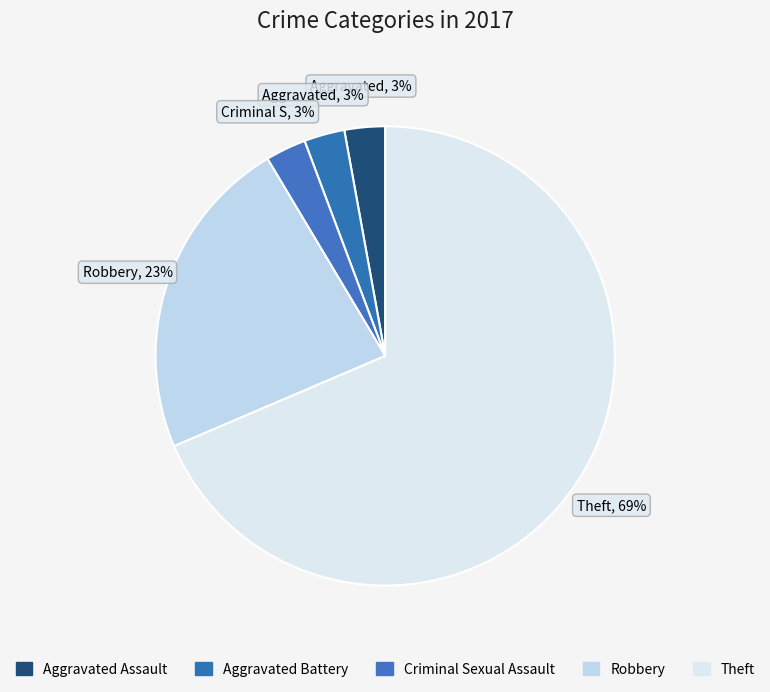

Combined, what portion of the pie is Theft and Aggravated Battery?

71.4%